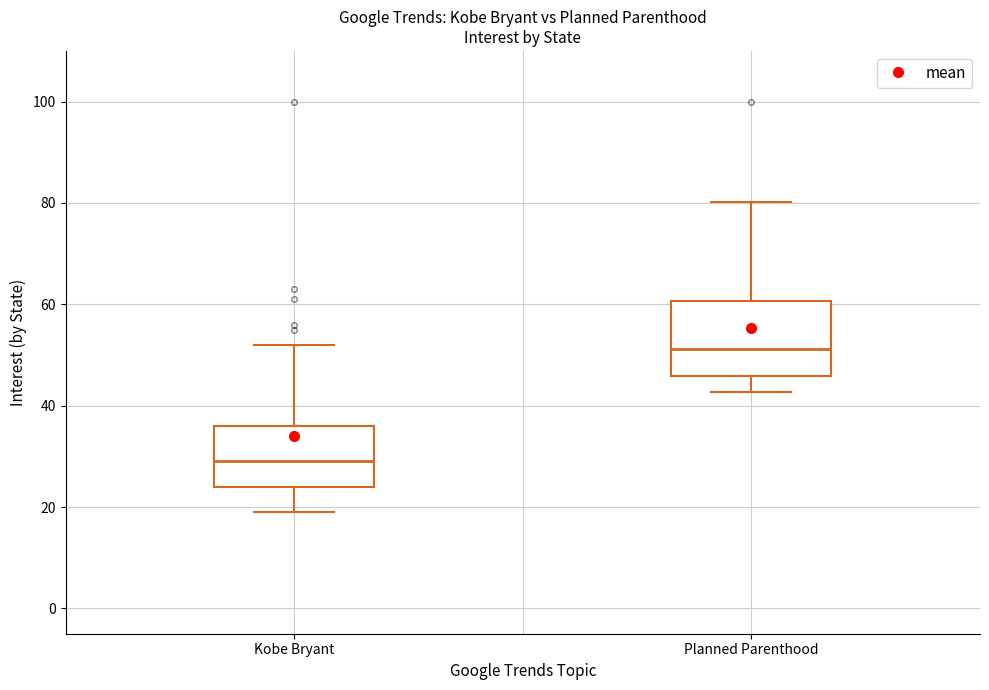

Where does the upper whisker of the box for Kobe Bryant end on the y-axis? The values are not printed on the chart, so give them approximately, as read against the axis.

52